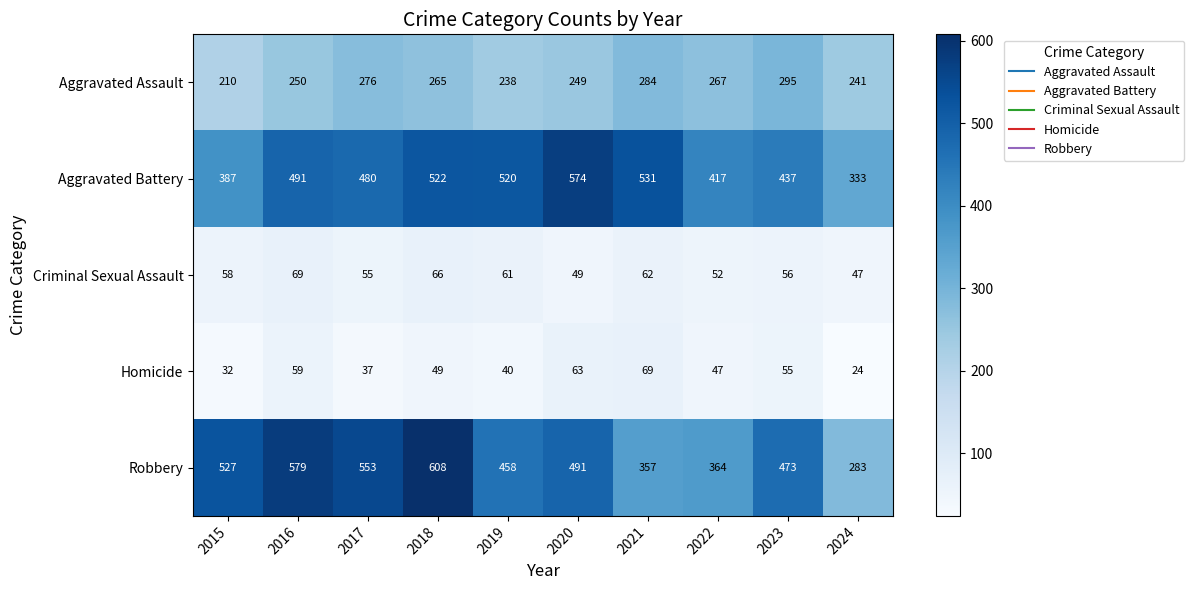

Between 2015 and 2022, which series saw the biggest shift?

Robbery